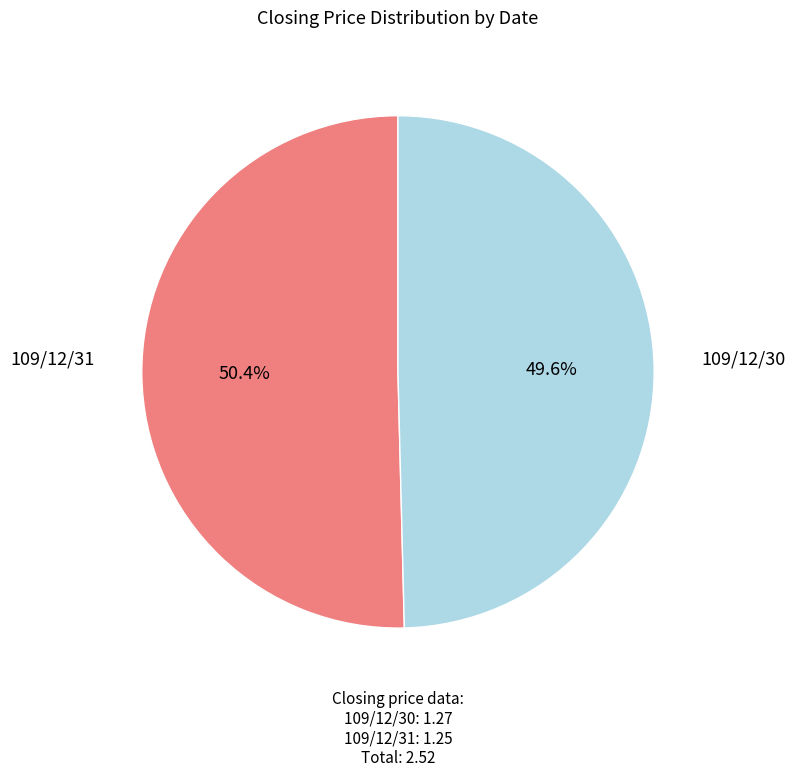

Does any single category account for the majority?

Yes